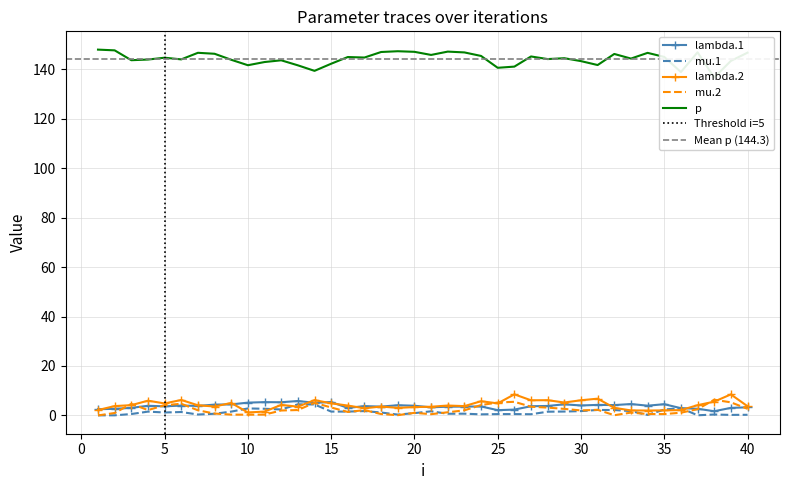

True or false: p and mu.1 intersect in this chart.

False